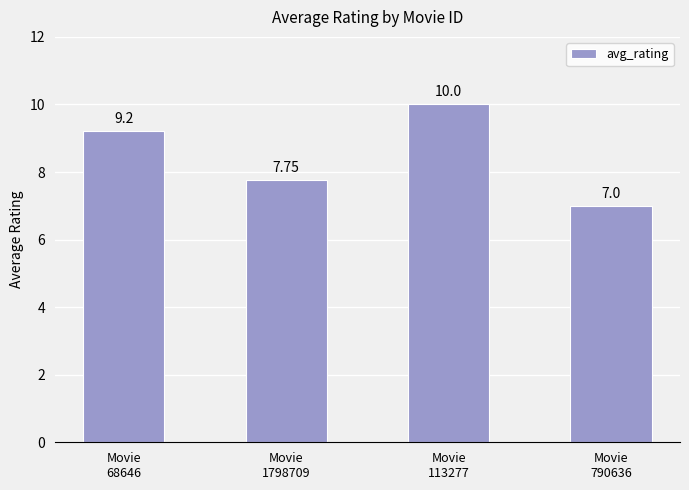

What is the approximate value at Movie
68646?

9.2